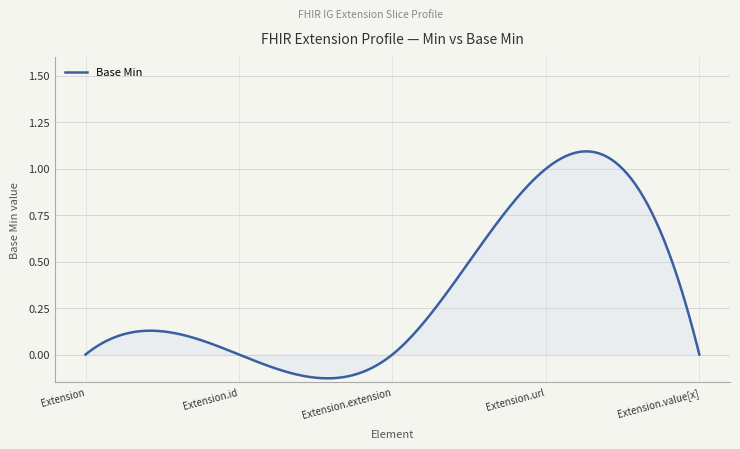

What is the difference between the maximum and minimum values?

1.2